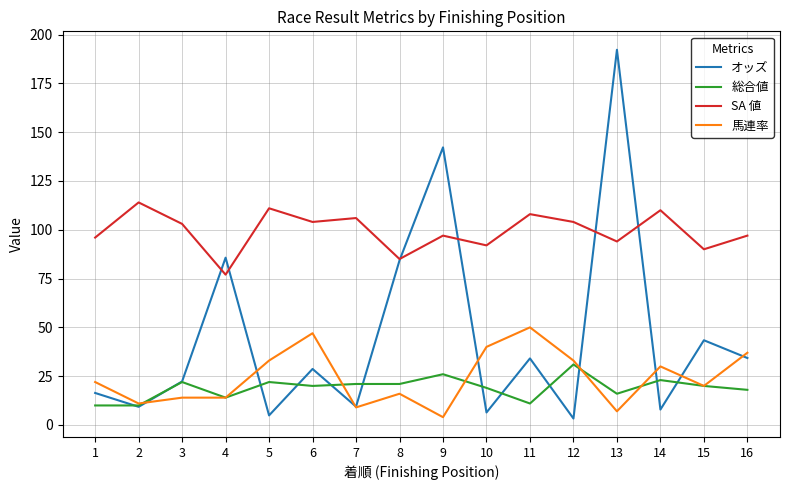

List the series in order of their peak value, highest first.

オッズ, SA 値, 馬連率, 総合値